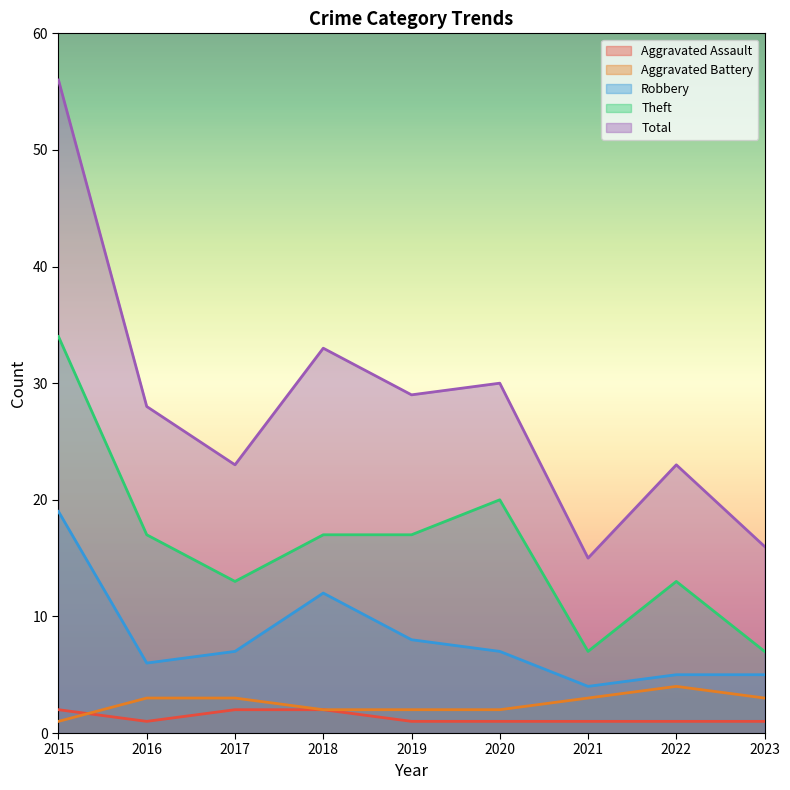

Rank the series by their maximum value, from highest to lowest.

Total, Theft, Robbery, Aggravated Battery, Aggravated Assault